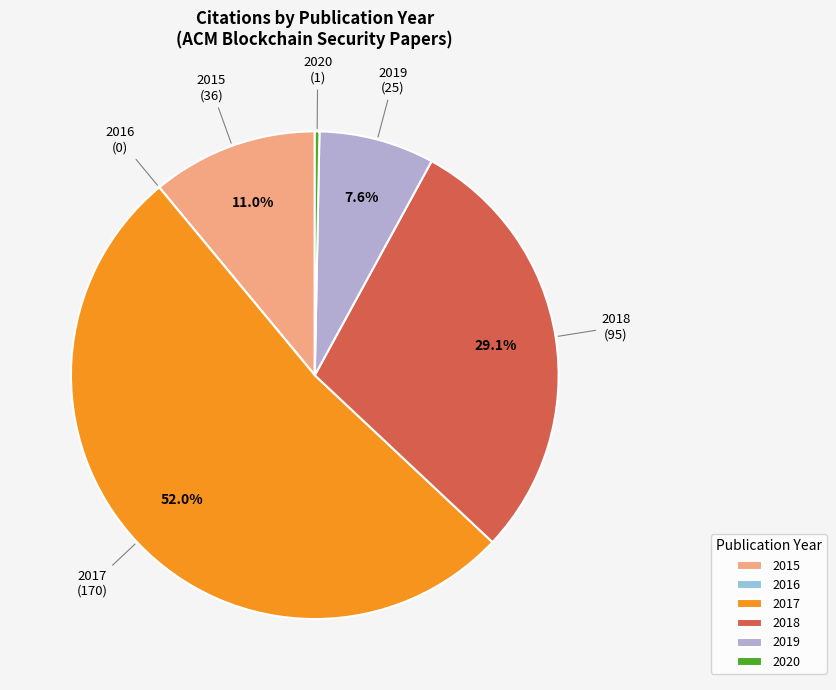

Which slice is the largest?

2017